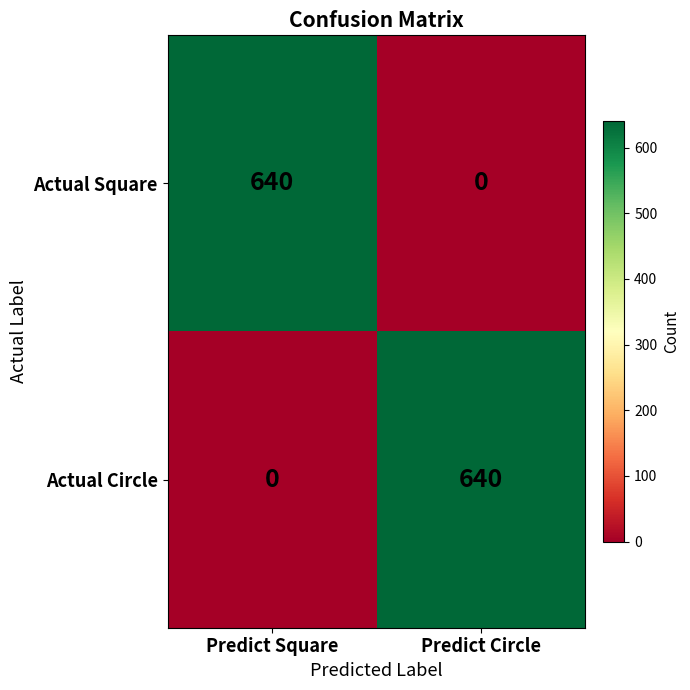

What is the sum of the Actual Circle values at Predict Square and Predict Circle?

640